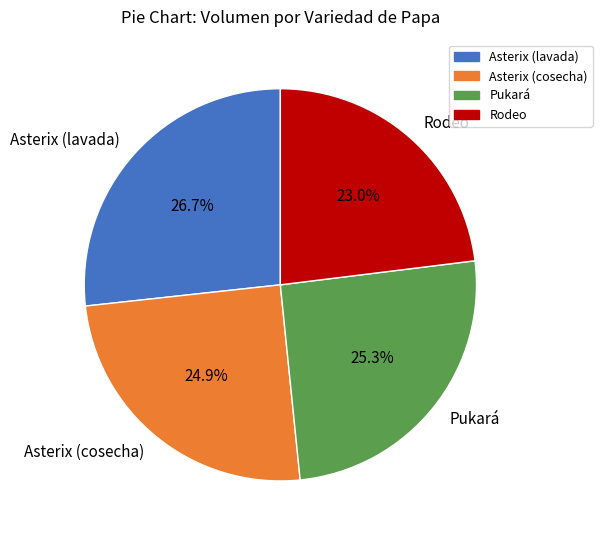

Is it true that Asterix (lavada) is 39% of the pie?

False